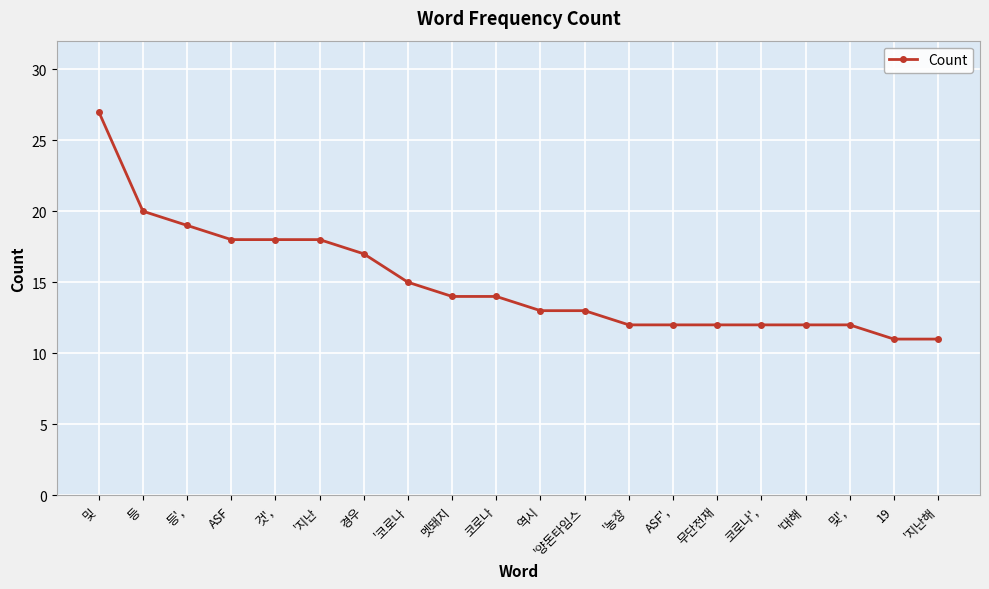

Which has a higher value, '농장 or '지난해?

'농장